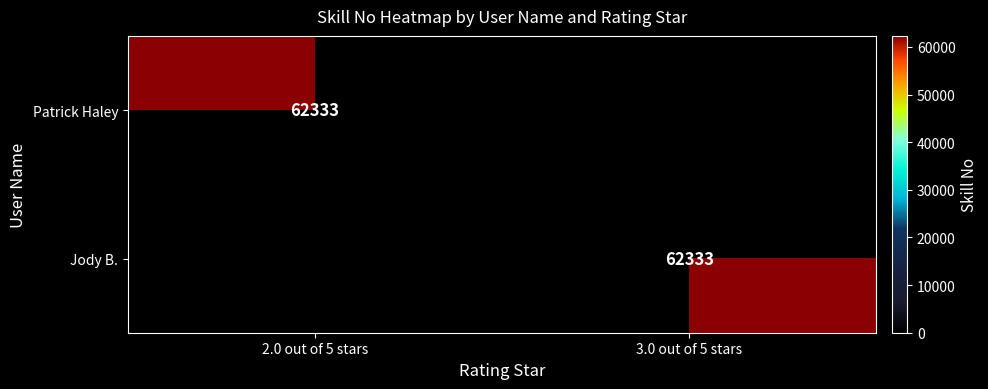

Rank the series at 2.0 out of 5 stars from lowest to highest value.

Jody B., Patrick Haley